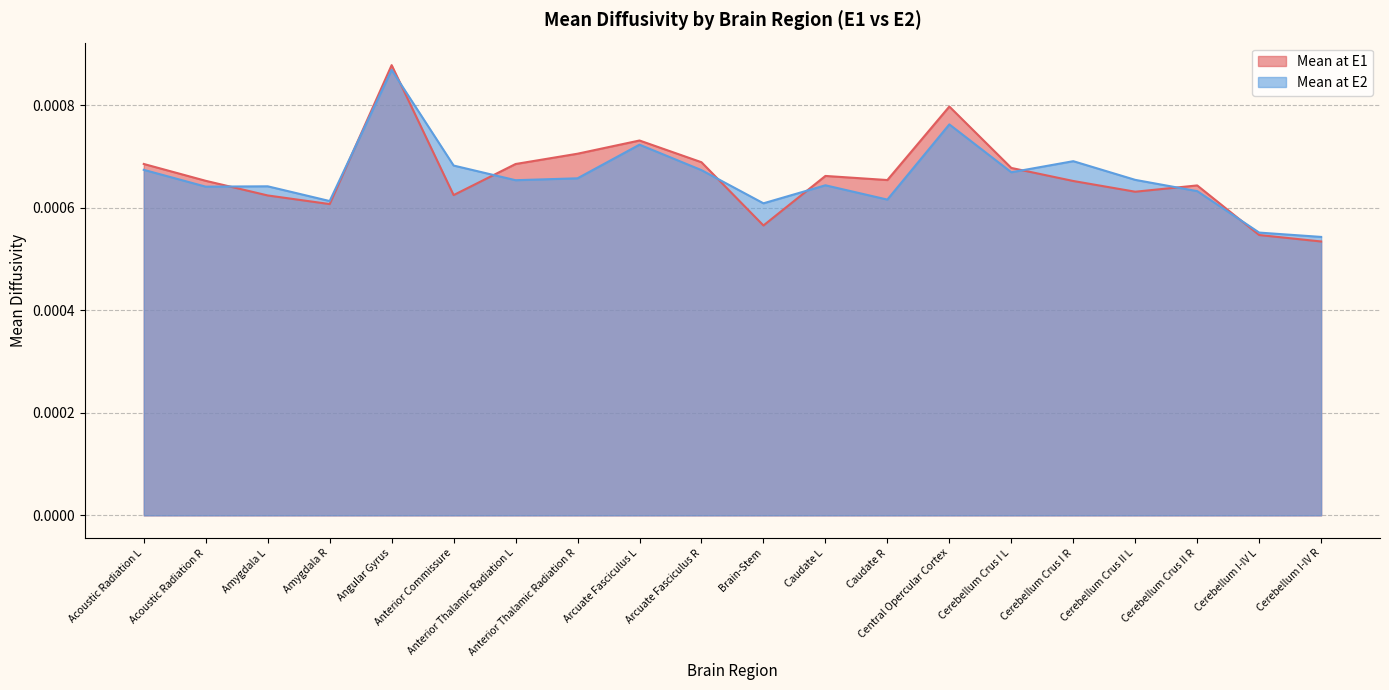

Does the chart display data point markers on the line(s)?

No